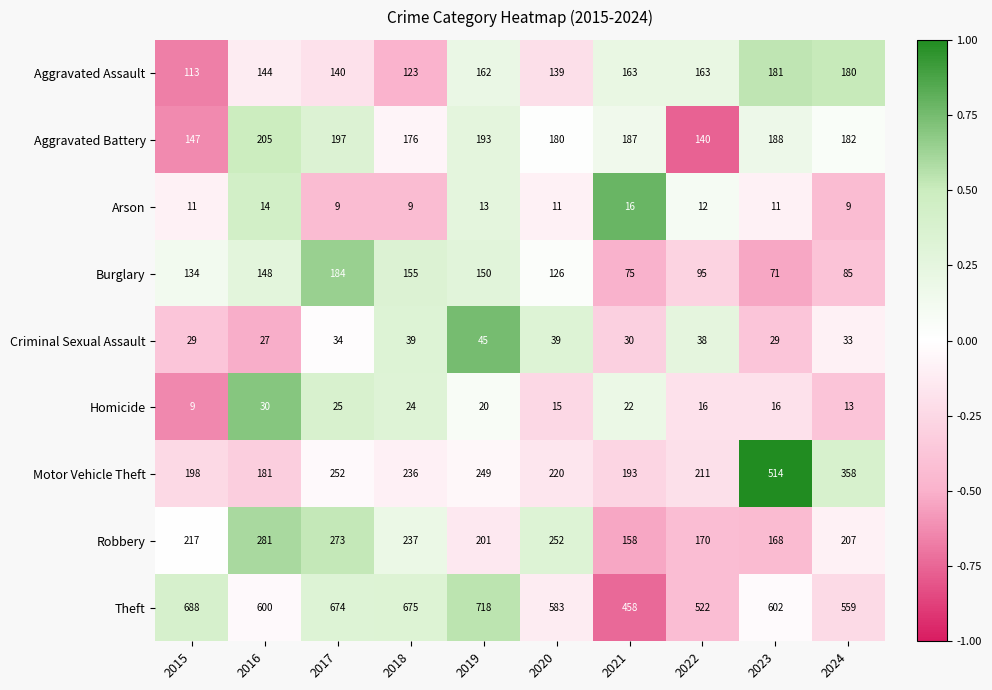

Which series changed the most between 2016 and 2018?

Theft